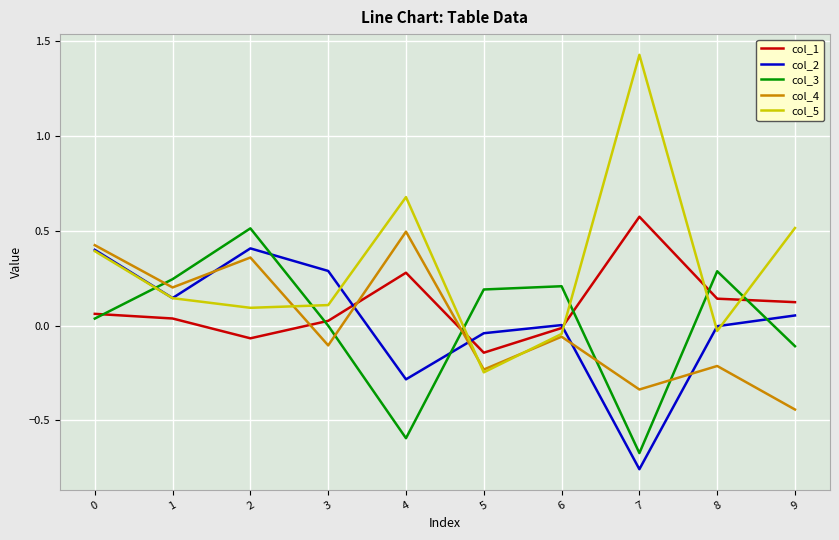

At which category does the chart reach its minimum across all series?

7